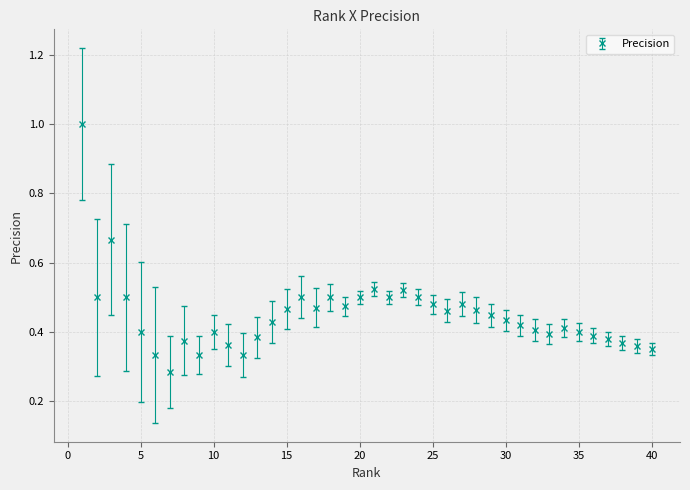

What is the greatest value displayed?

1.0